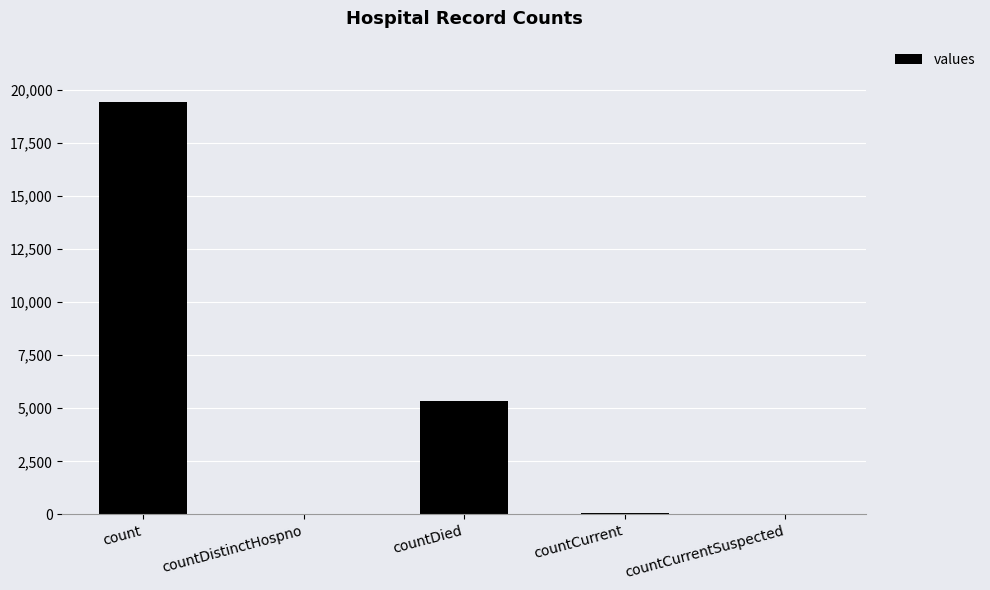

How many series are shown in this chart?

1